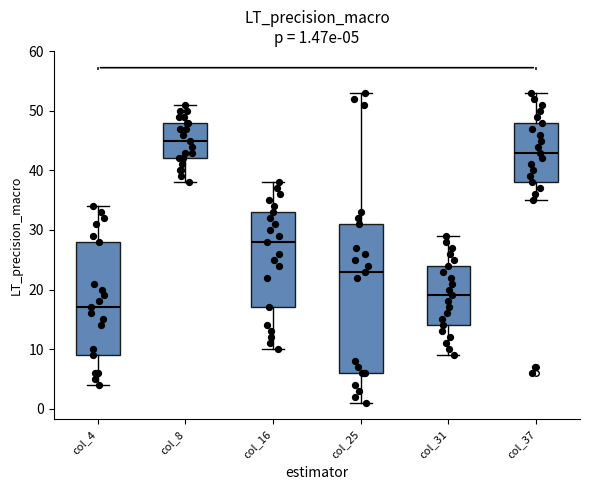

Which box is the tallest, from its lower edge to its upper edge?

col_25